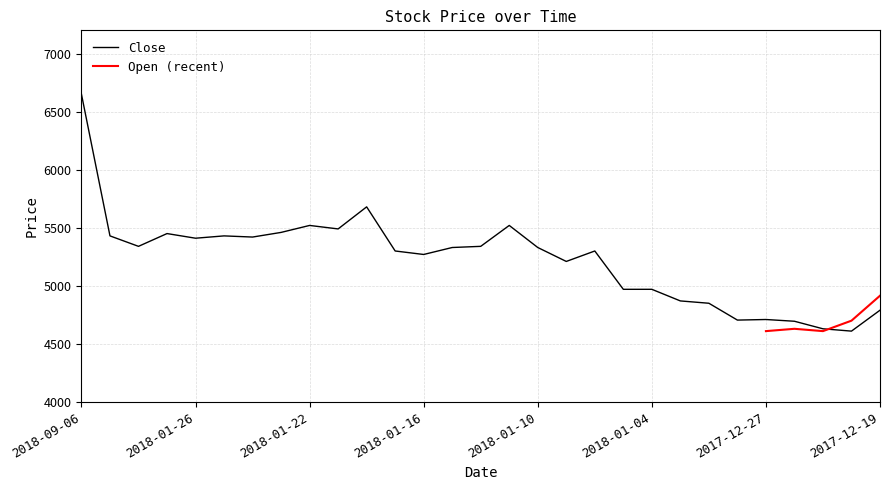

At which category does the data reach its first local peak?

2018-01-29